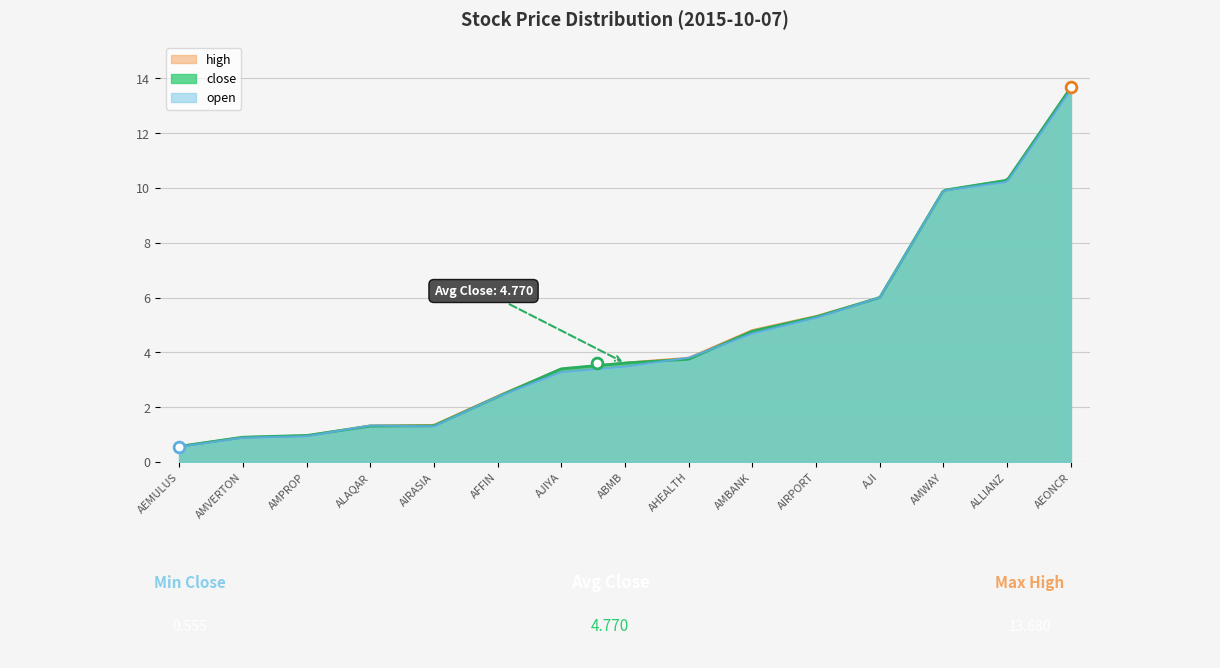

Which series reaches the maximum Y coordinate?

high